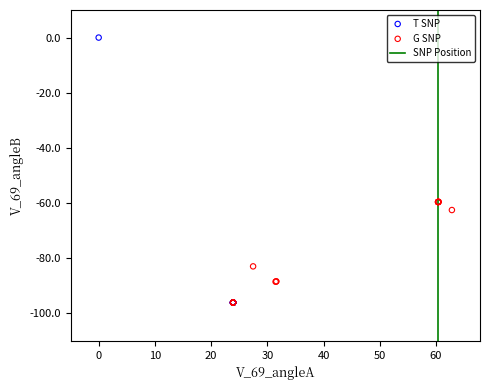

Which series has the largest Y range (max minus min)?

T SNP